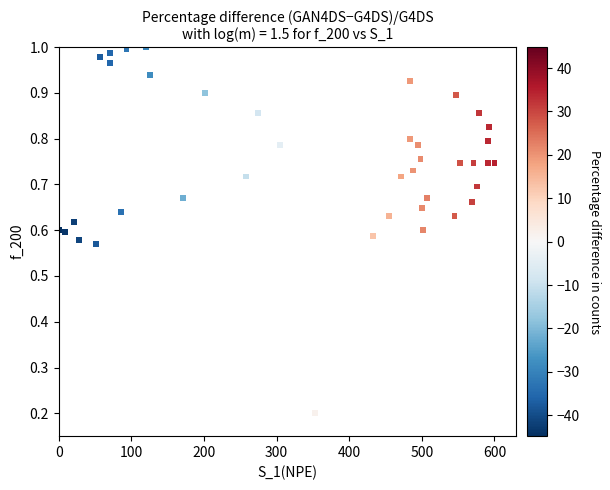

What is the range of X values (max minus min)?

600.0